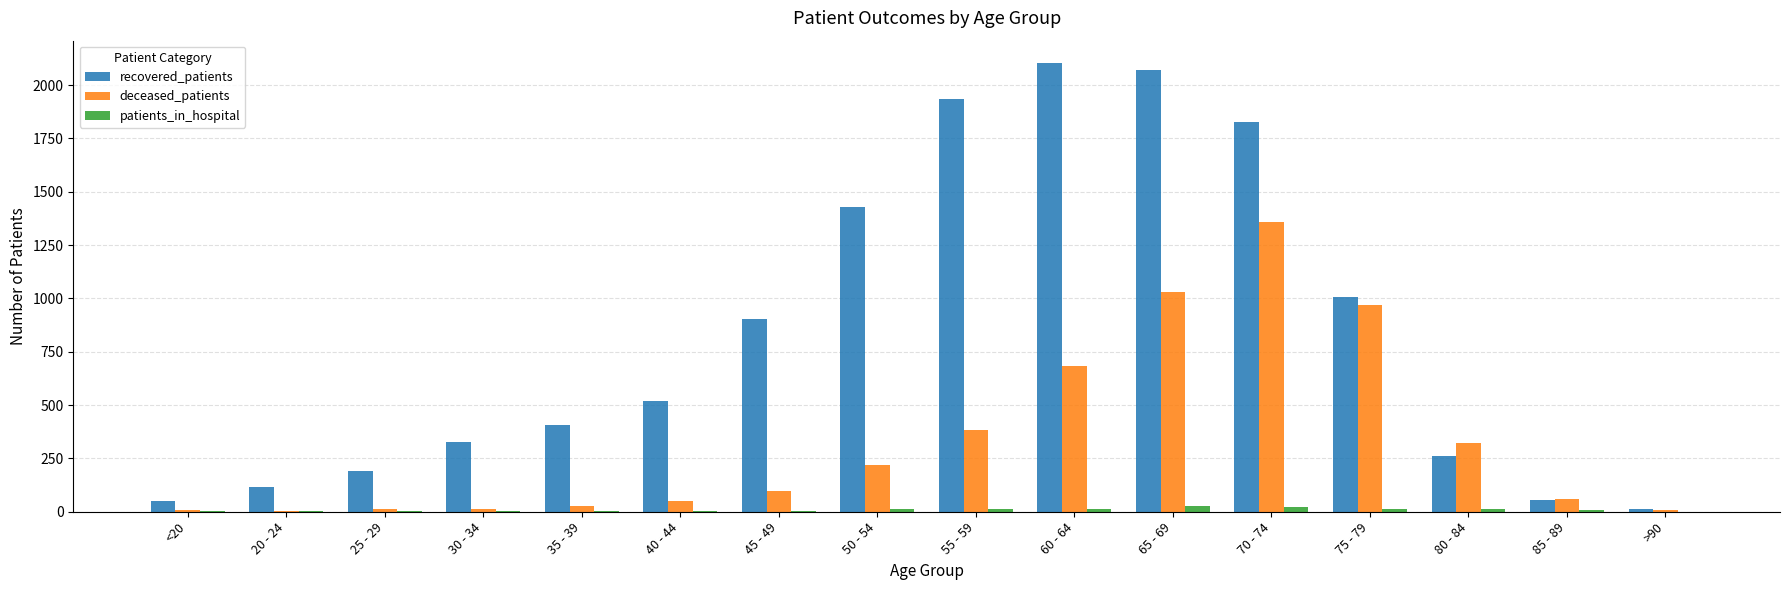

What is the maximum value shown in the chart?

2103